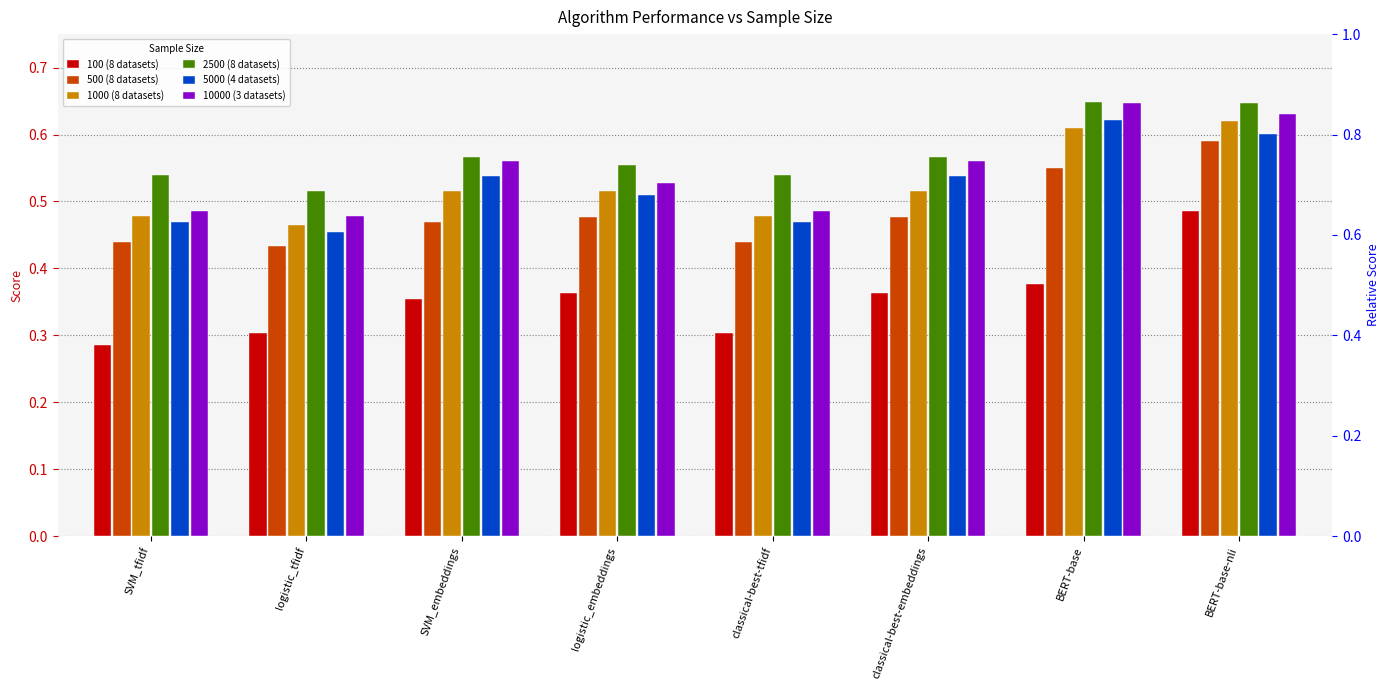

The 5000 (4 datasets) series shows 0.6 at BERT-base-nli. True or false?

True